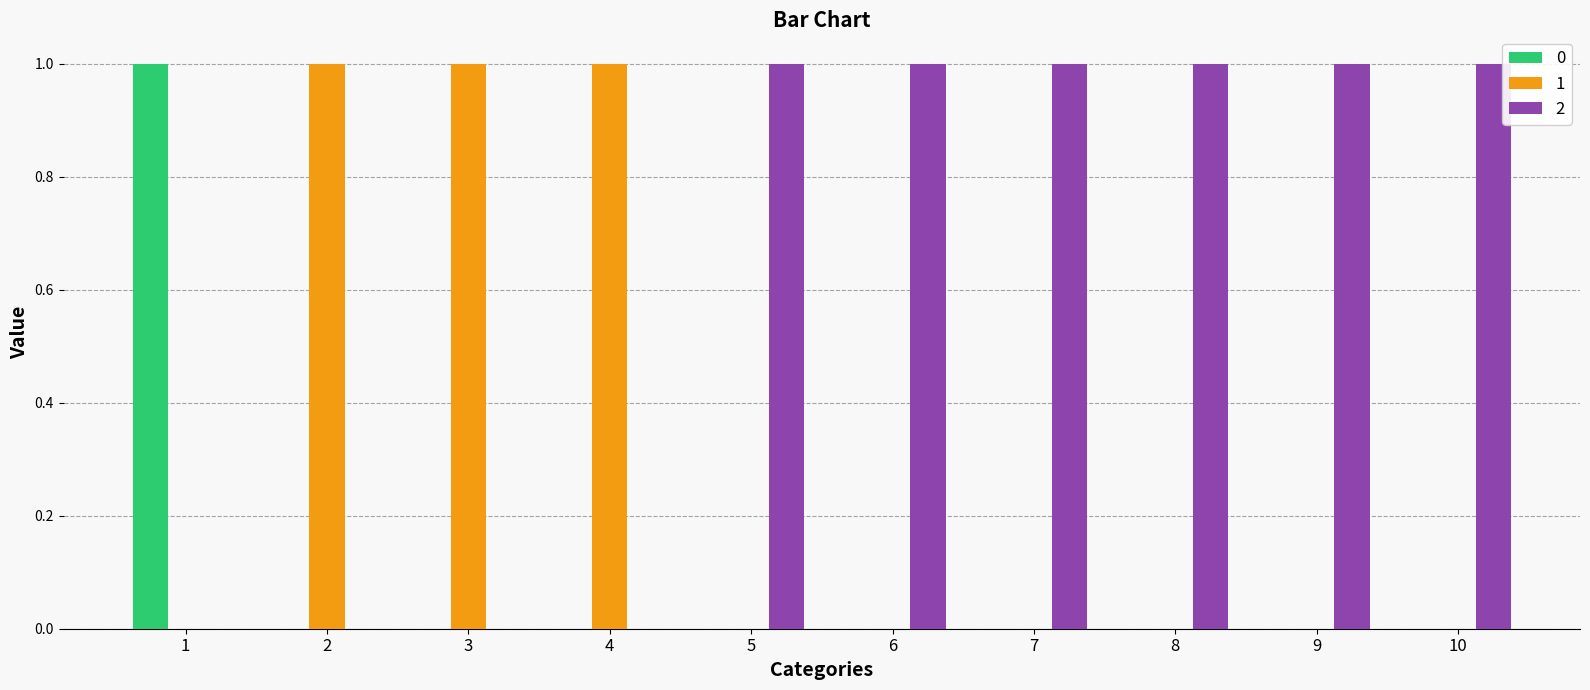

The 2 series shows 1 at 6. True or false?

True